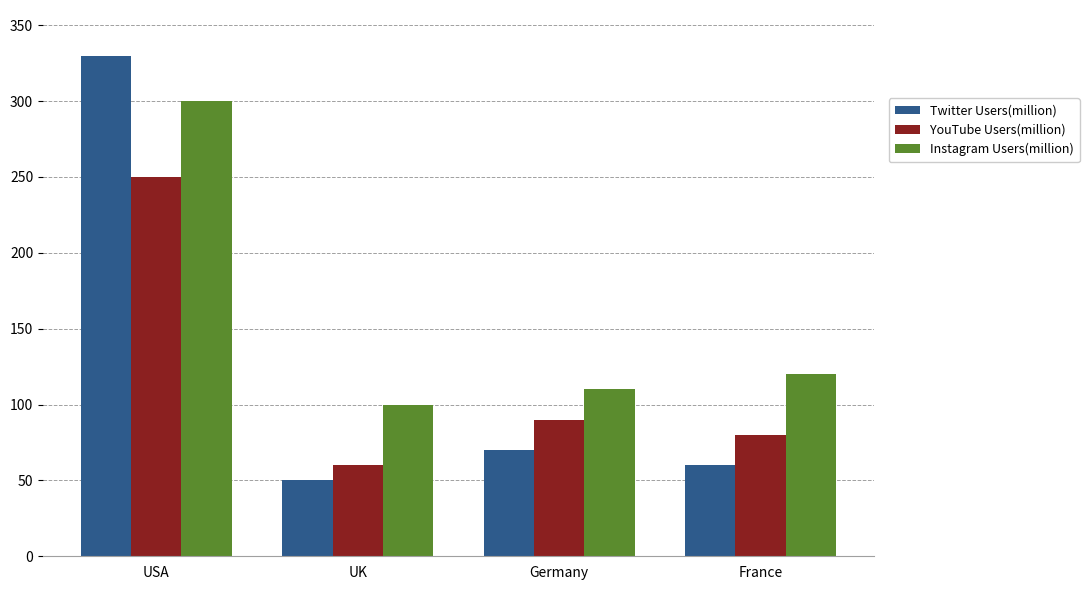

What is the label of the 2nd bar from the left?

UK